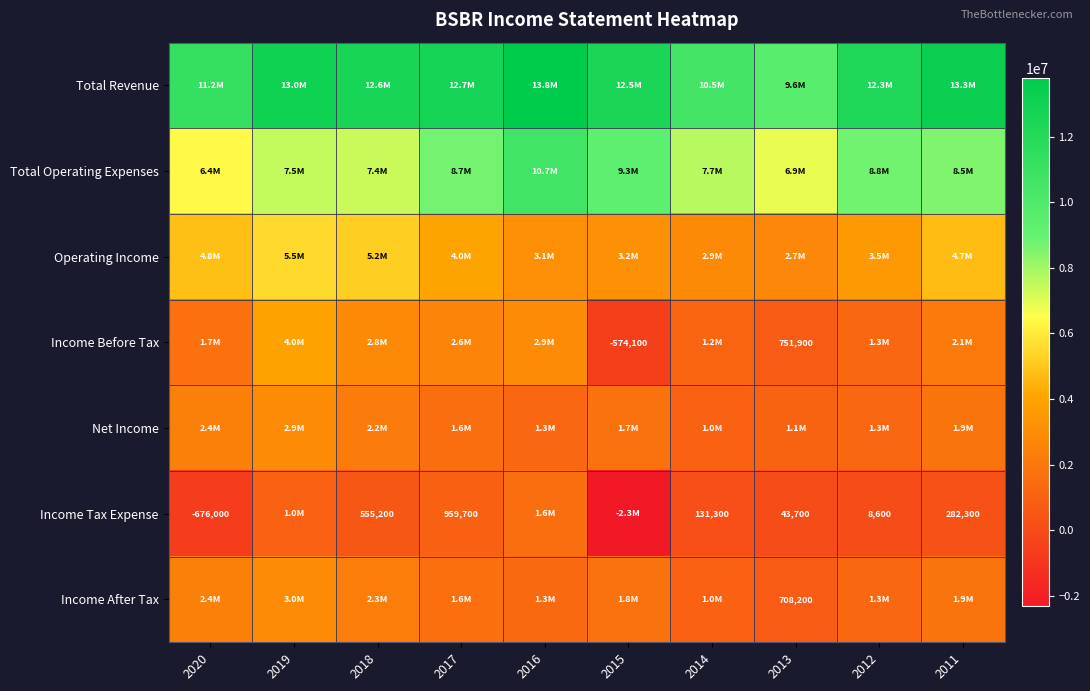

The value of Income Tax Expense at 2018 is 555200. True or false?

True